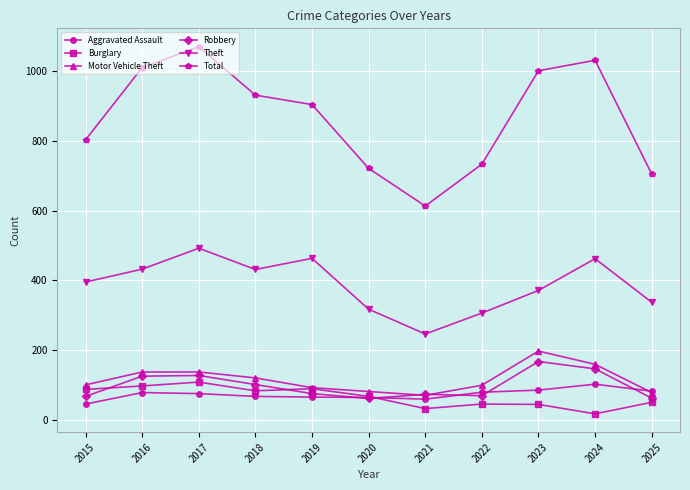

Between 2017 and 2018, which series saw the biggest shift?

Total